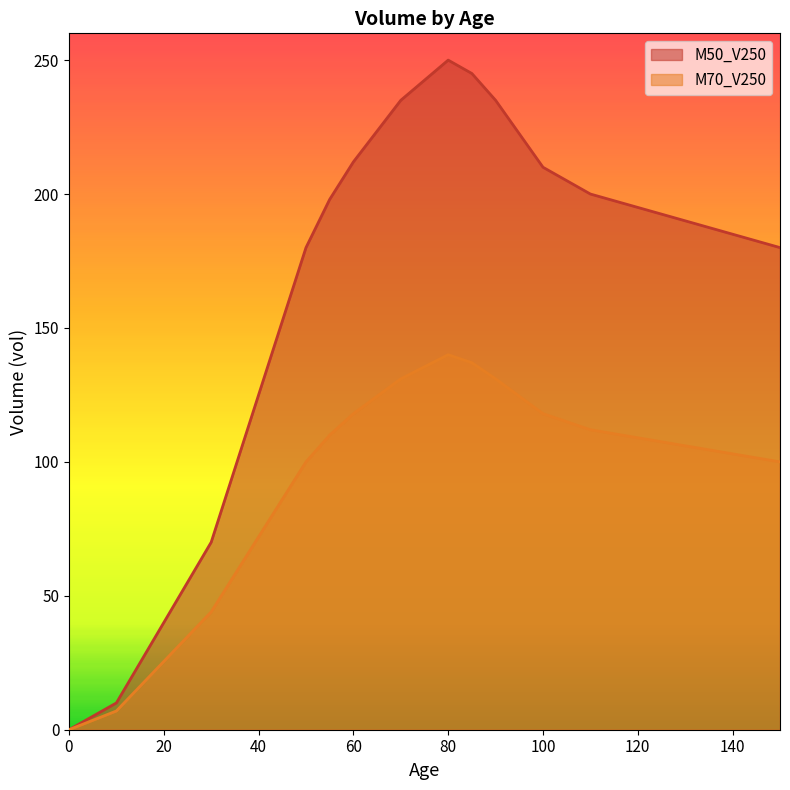

Between 20 and 100, which is larger?

100